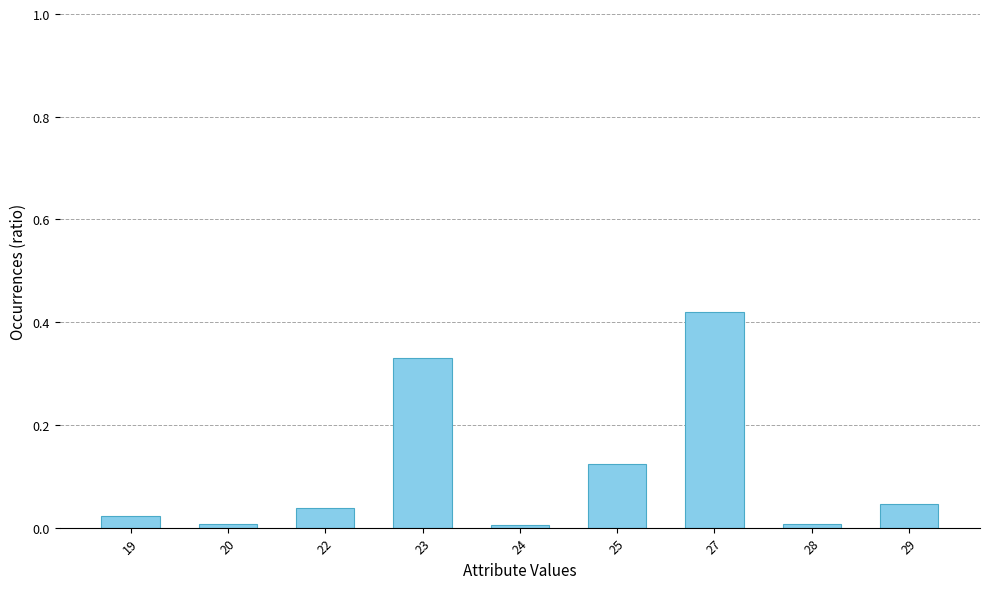

Are the bars horizontal?

No